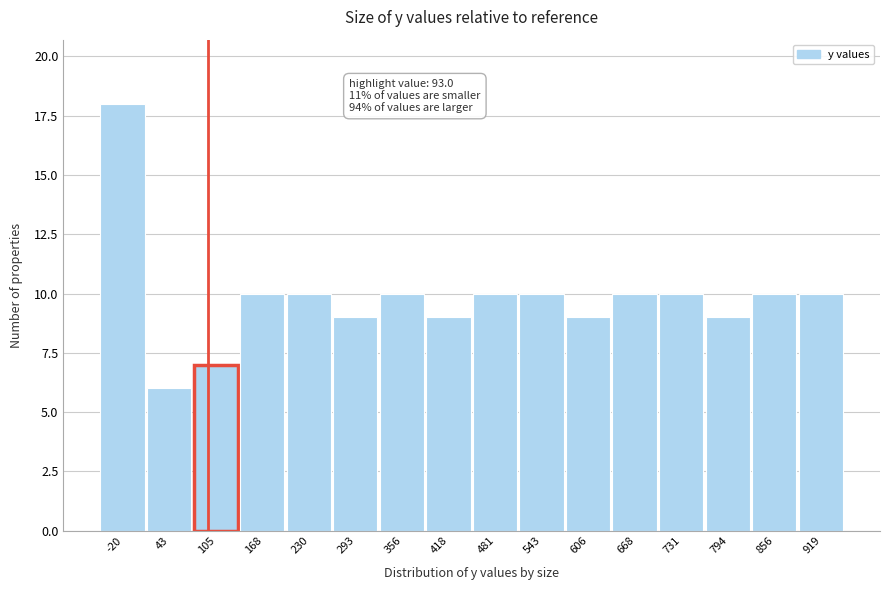

Which range on the x-axis has the tallest bar?

-50 to 10